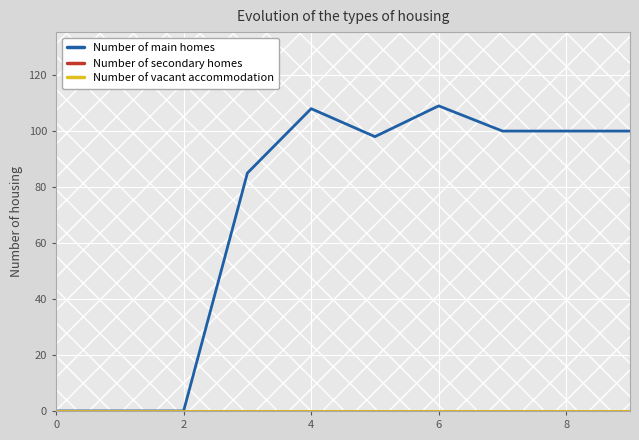

Does the chart display data point markers on the line(s)?

No